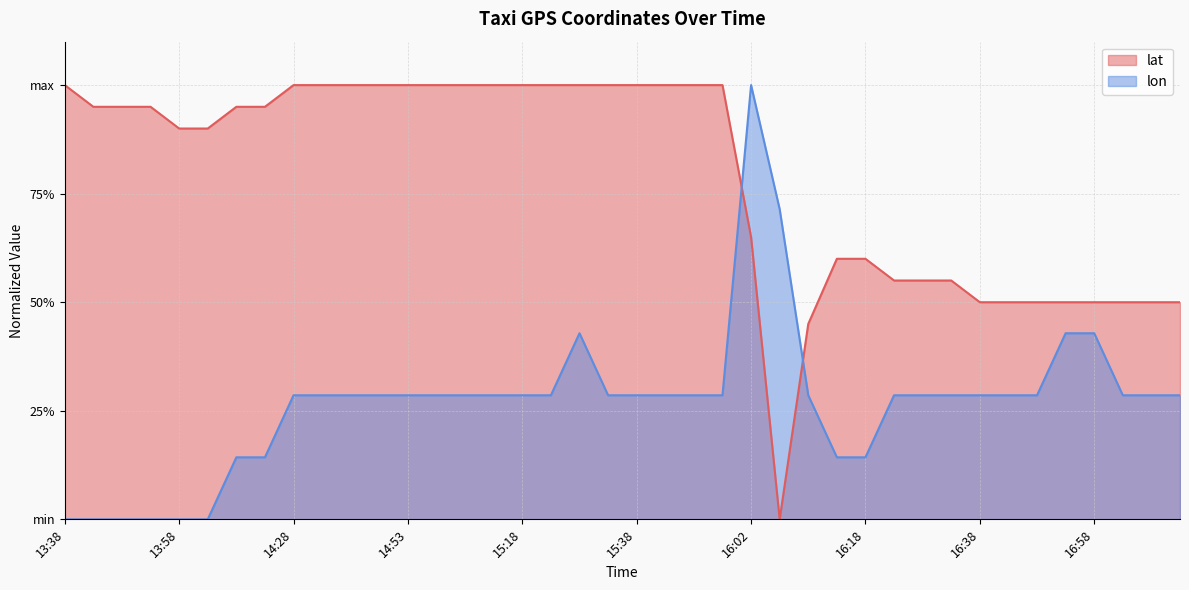

List the series in order of their overall mean, lowest first.

lon, lat